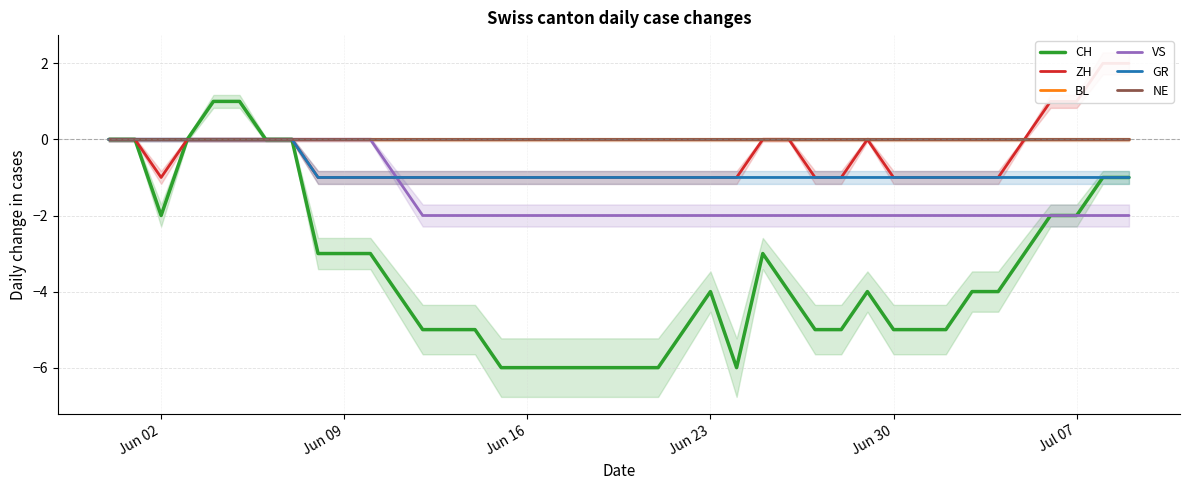

How many interior local peaks does the ZH series have?

1